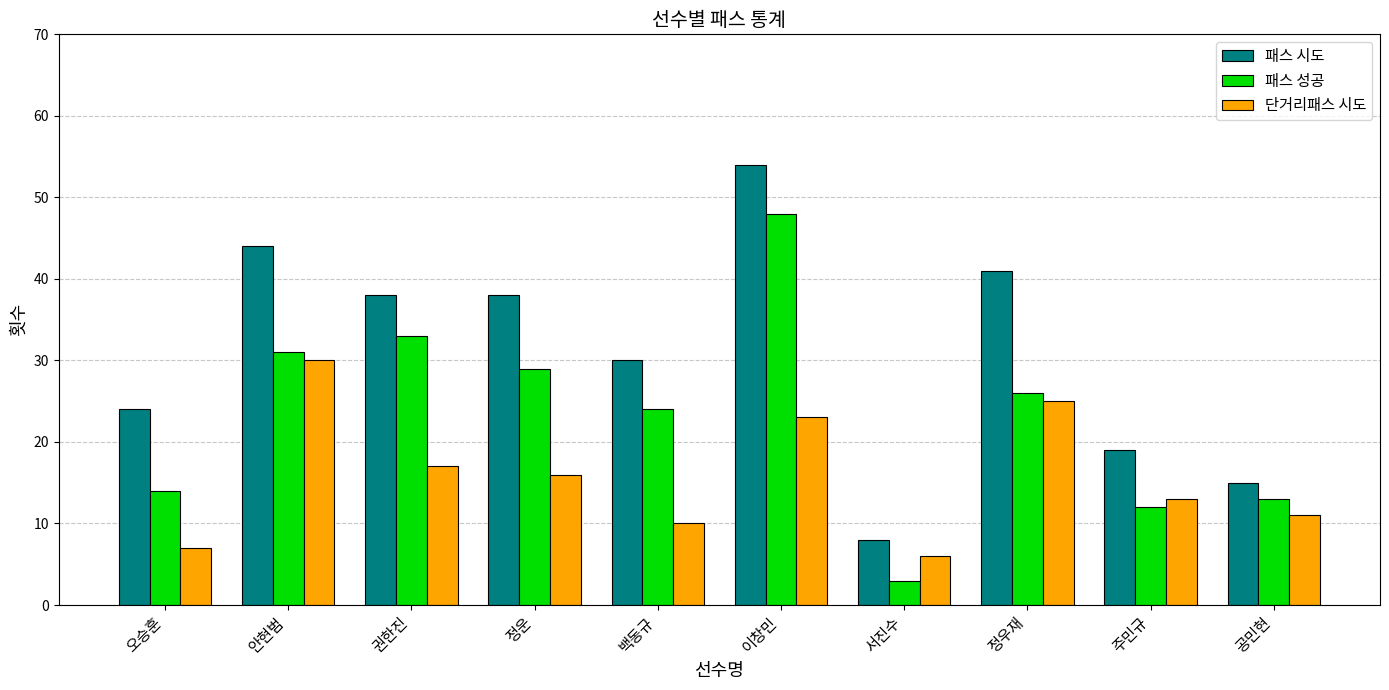

At which category is the sum across all series the highest?

이창민